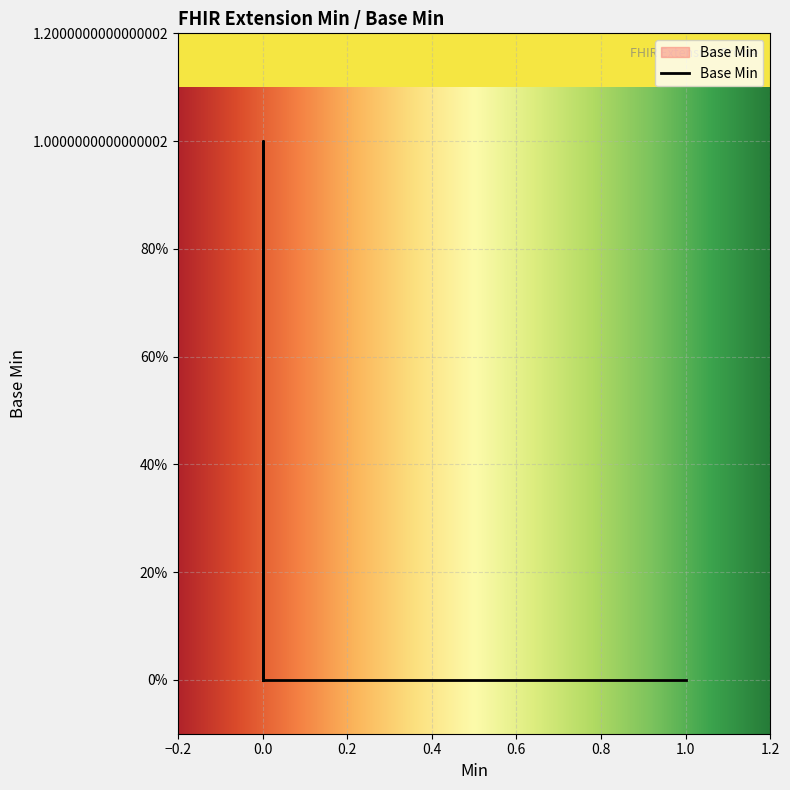

The value at Extension.value[x].type is 0. True or false?

False